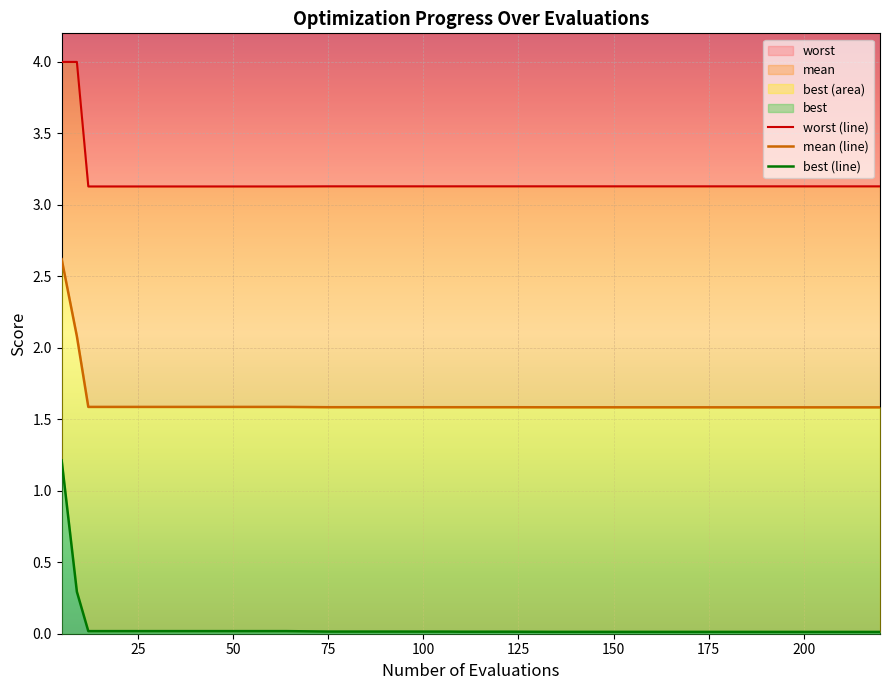

What is the value of the best (line) point at the 2nd from the left?

0.3